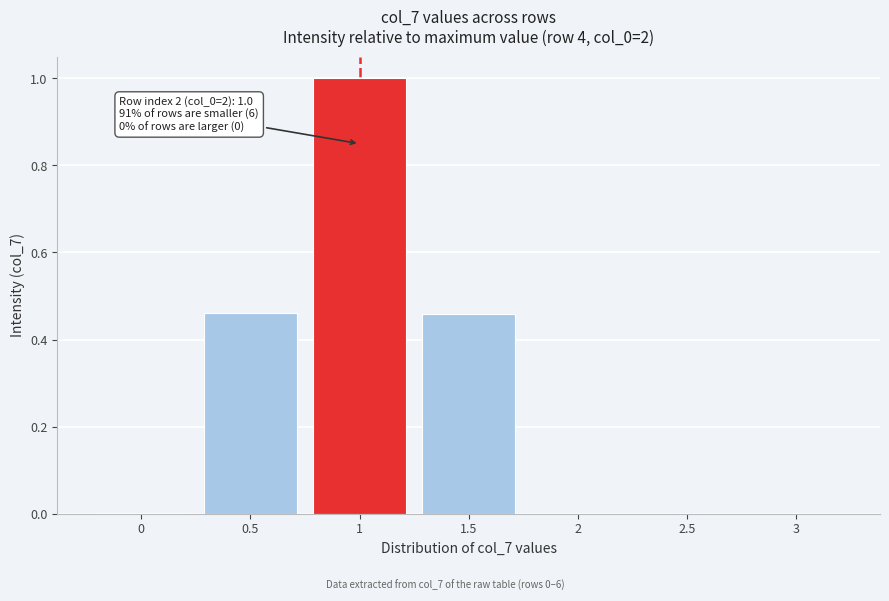

The value at 2 is 0.0. True or false?

True